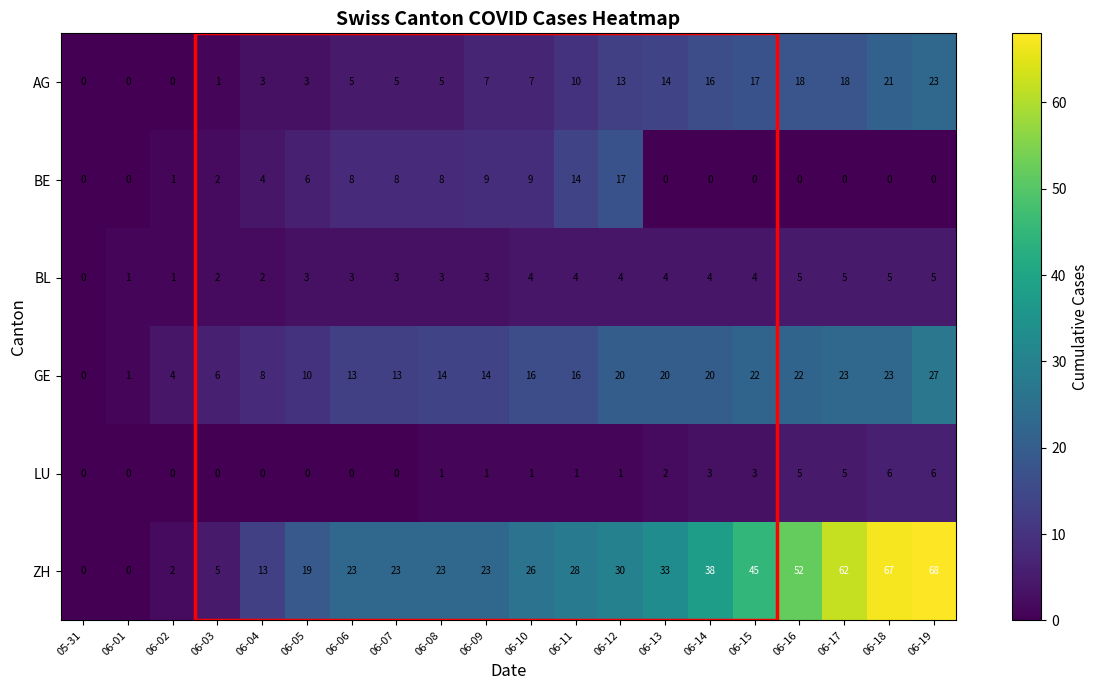

Read the BL value at 06-06.

3